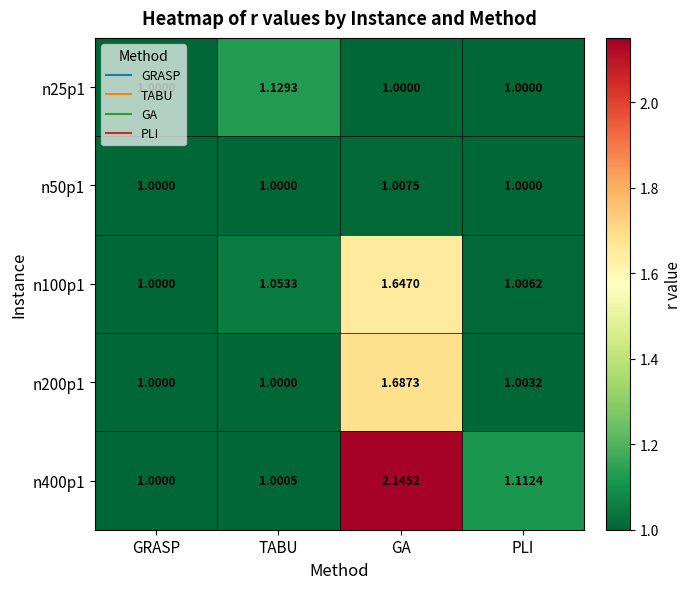

At how many categories does at least one series exceed 2?

1